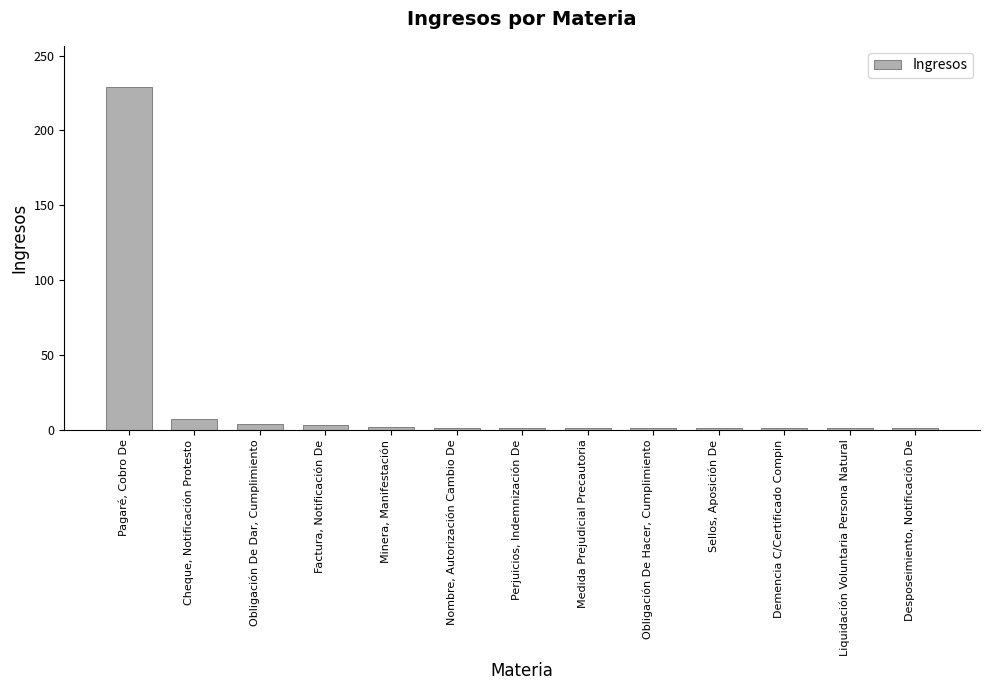

The value at Pagaré, Cobro De is 379. True or false?

False